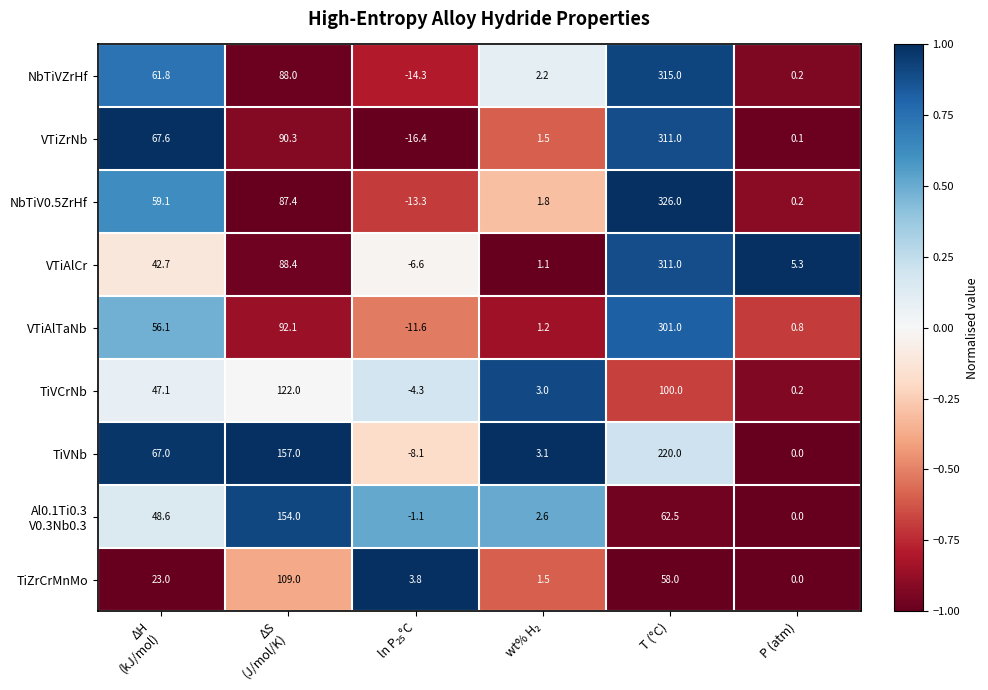

Where is TiZrCrMnMo nearest to the value 54?

T (°C)